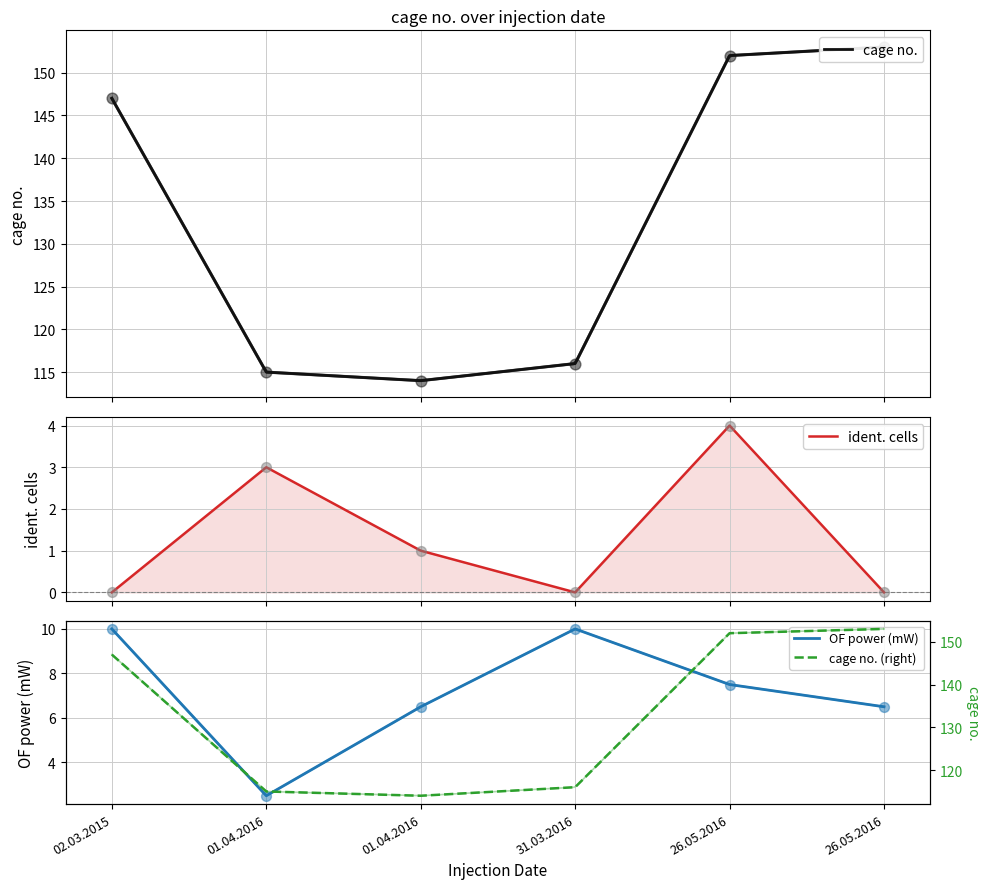

Which series has the largest total across all categories?

cage no.